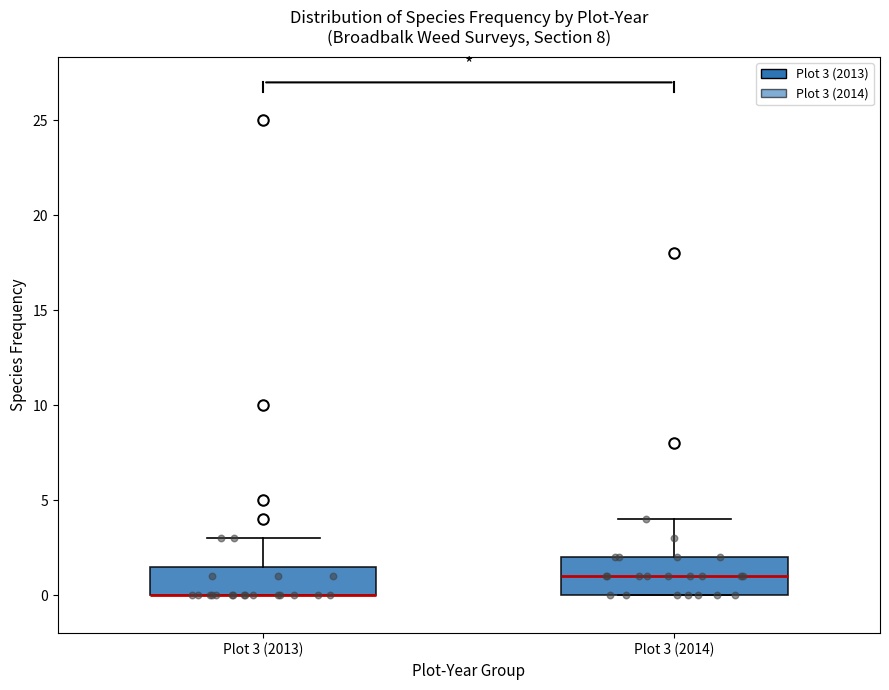

Where is the lower edge of the box for Plot 3 (2013) on the y-axis? The values are not printed on the chart, so give them approximately, as read against the axis.

0.0